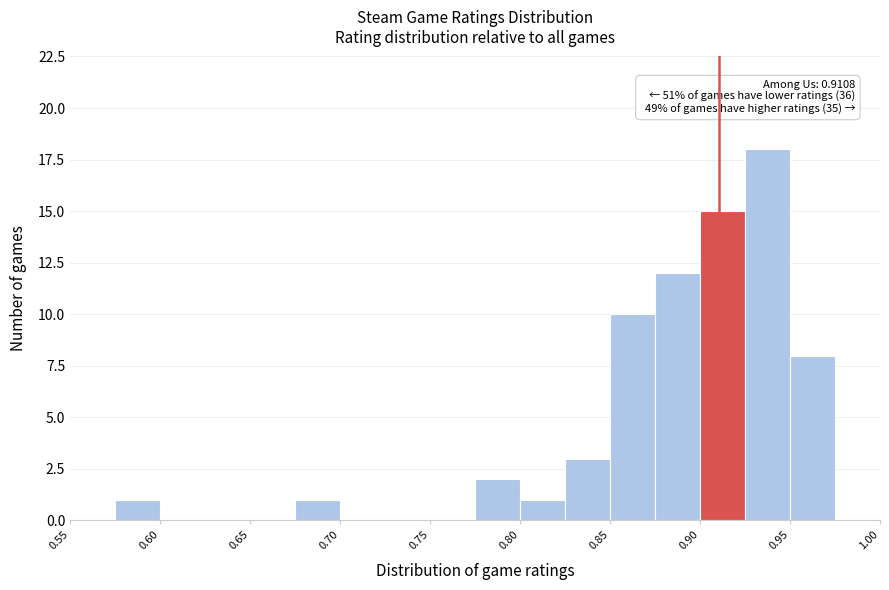

Which range on the x-axis has the tallest bar?

0.925 to 0.950